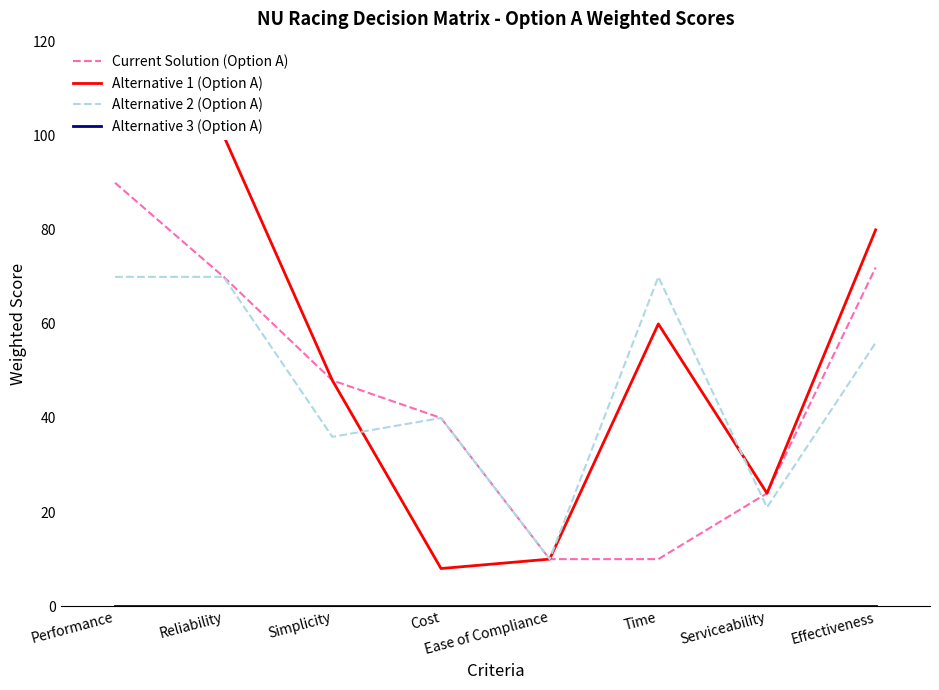

Between which two adjacent categories do Current Solution (Option A) and Alternative 2 (Option A) first intersect?

Time and Serviceability